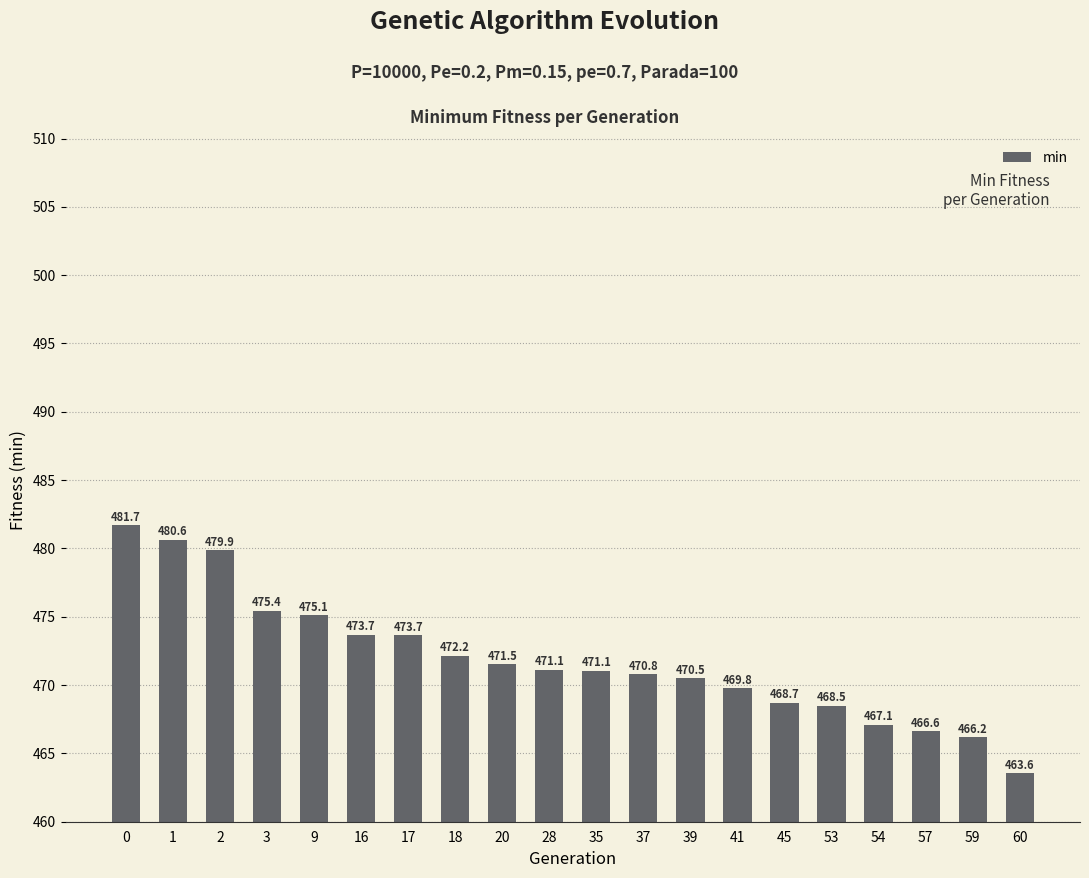

True or false: the data shows 468.7 at 45.

True